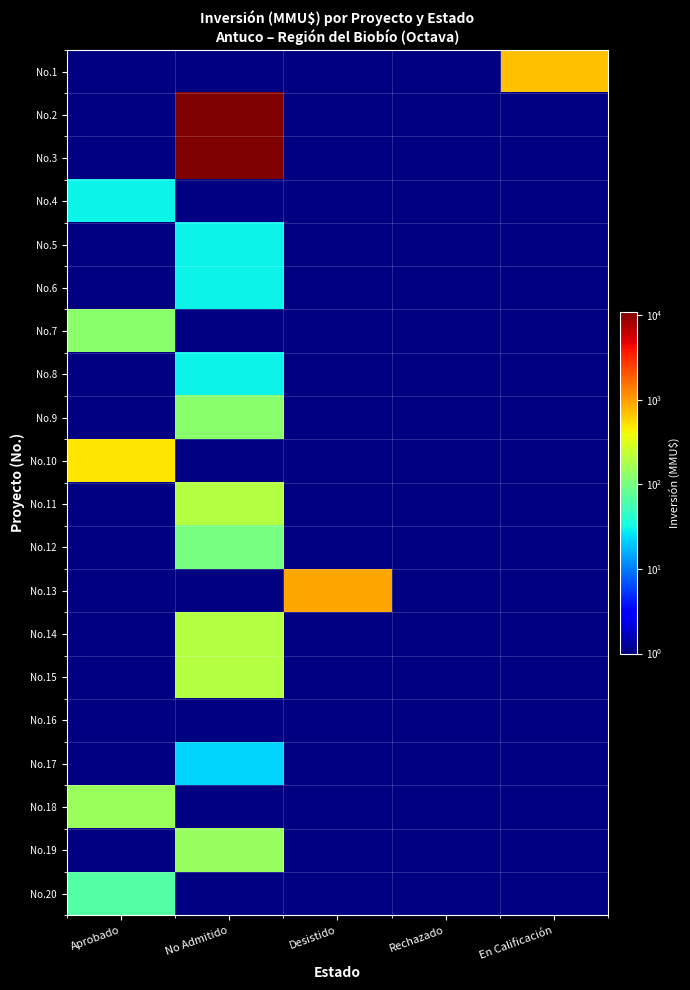

Which series changed the most between Desistido and En Calificación?

No.13